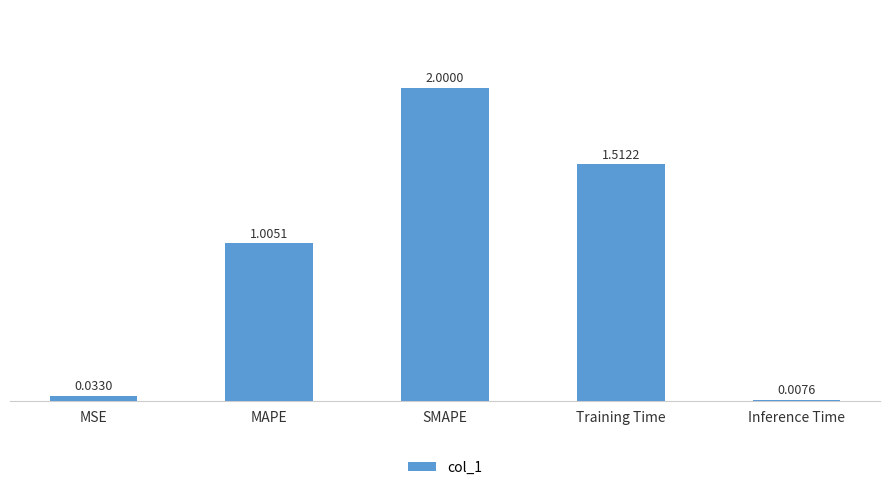

At which label is the value closest to 1?

MAPE